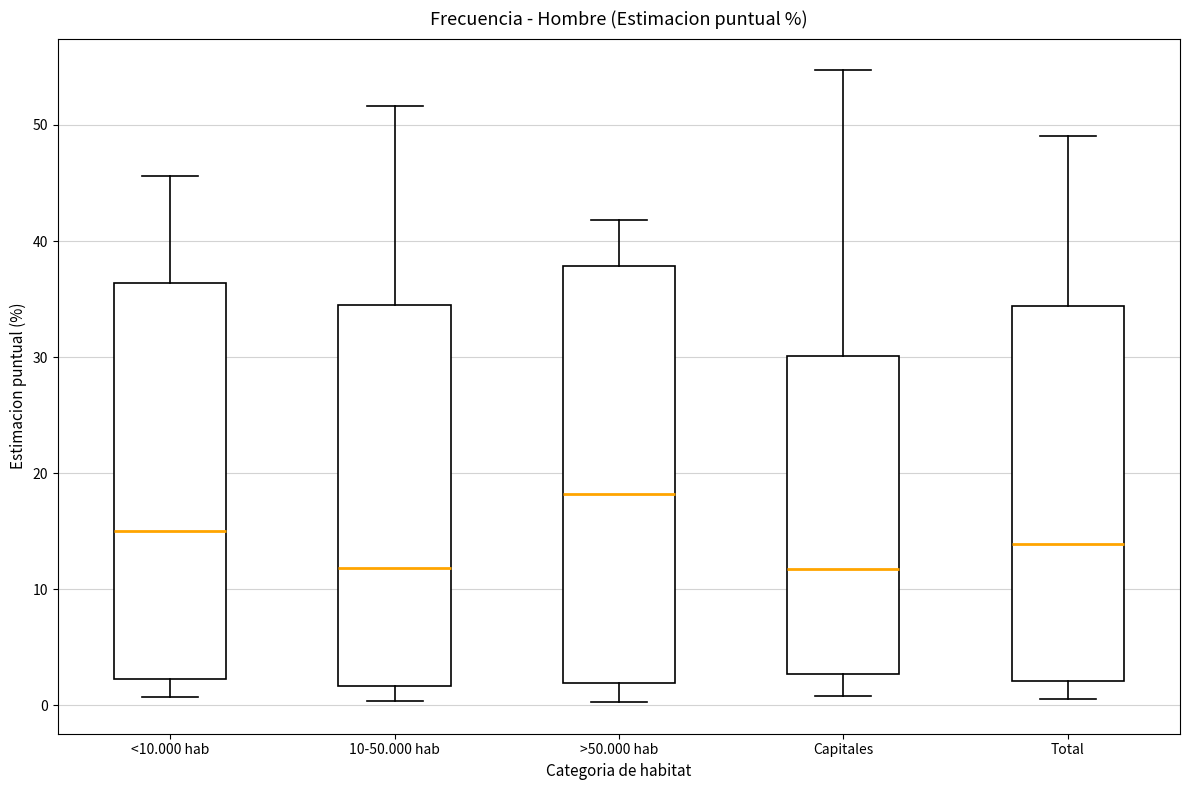

Reading left to right, transcribe this box plot: for each box, give where its median line is, the range the box spans, and where its two whiskers end, as read against the y-axis. The values are not printed on the chart, so give them approximately, as read against the axis.

<10.000 hab: median 15, box 2 to 36, whiskers 1 to 46
10-50.000 hab: median 12, box 2 to 34, whiskers 0 to 52
>50.000 hab: median 18, box 2 to 38, whiskers 0 to 42
Capitales: median 12, box 3 to 30, whiskers 1 to 55
Total: median 14, box 2 to 34, whiskers 1 to 49